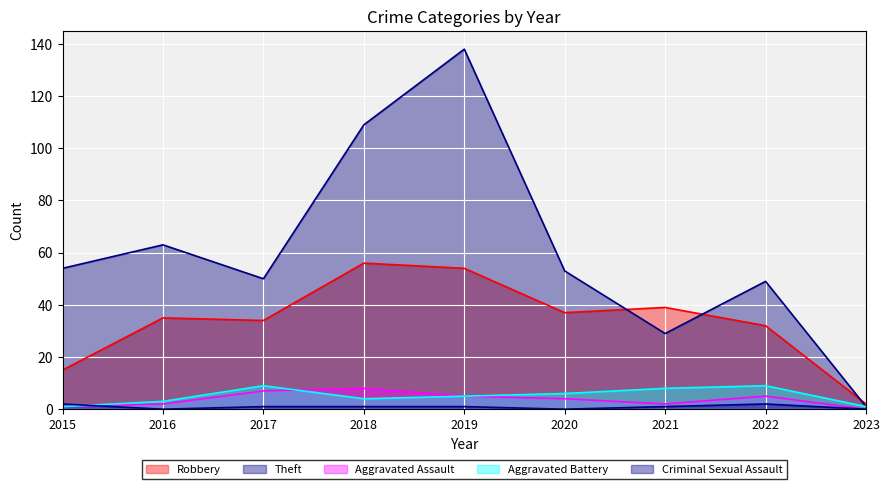

What is the difference between the Theft values at 2016 and 2017?

13